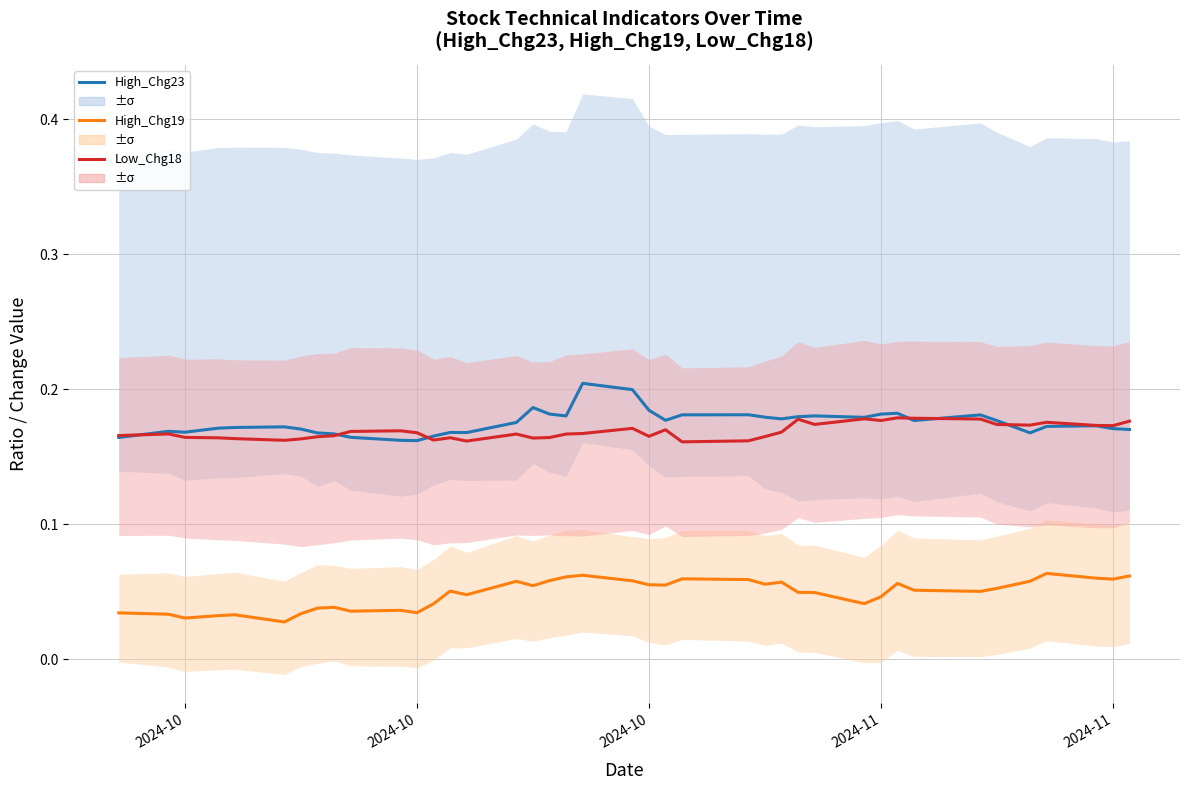

True or false: Low_Chg18 and High_Chg19 cross at least once.

False